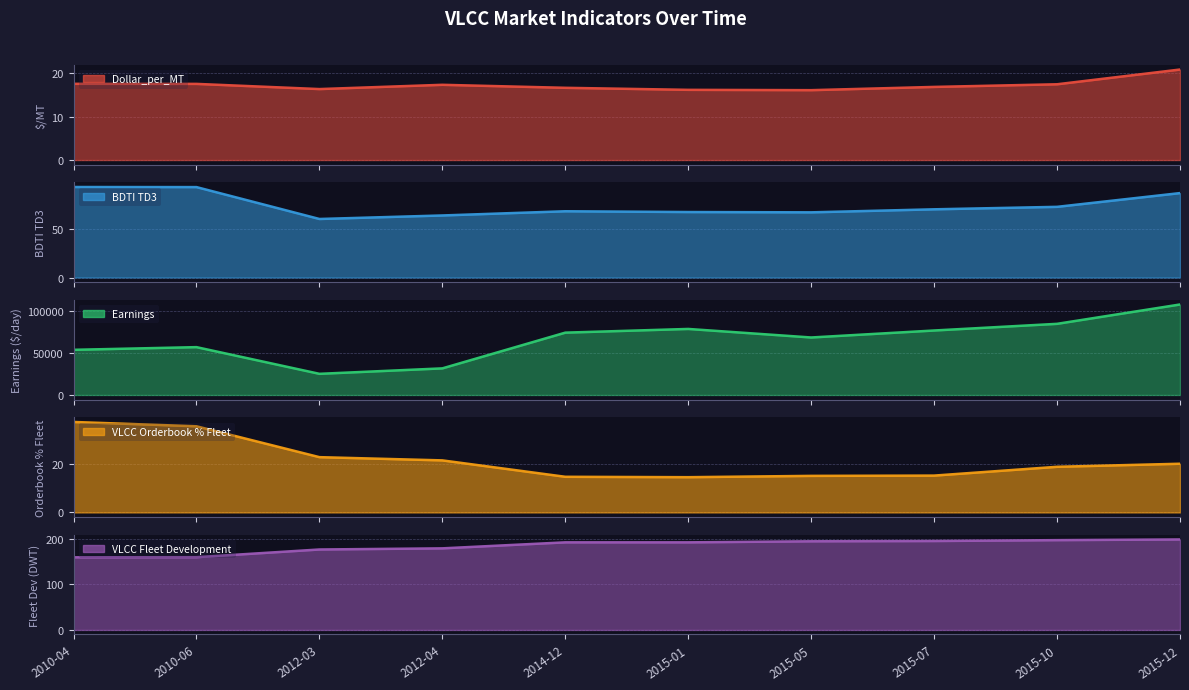

List the labels in order of value, largest first.

2015-12, 2010-04, 2010-06, 2015-10, 2012-04, 2015-07, 2014-12, 2012-03, 2015-01, 2015-05